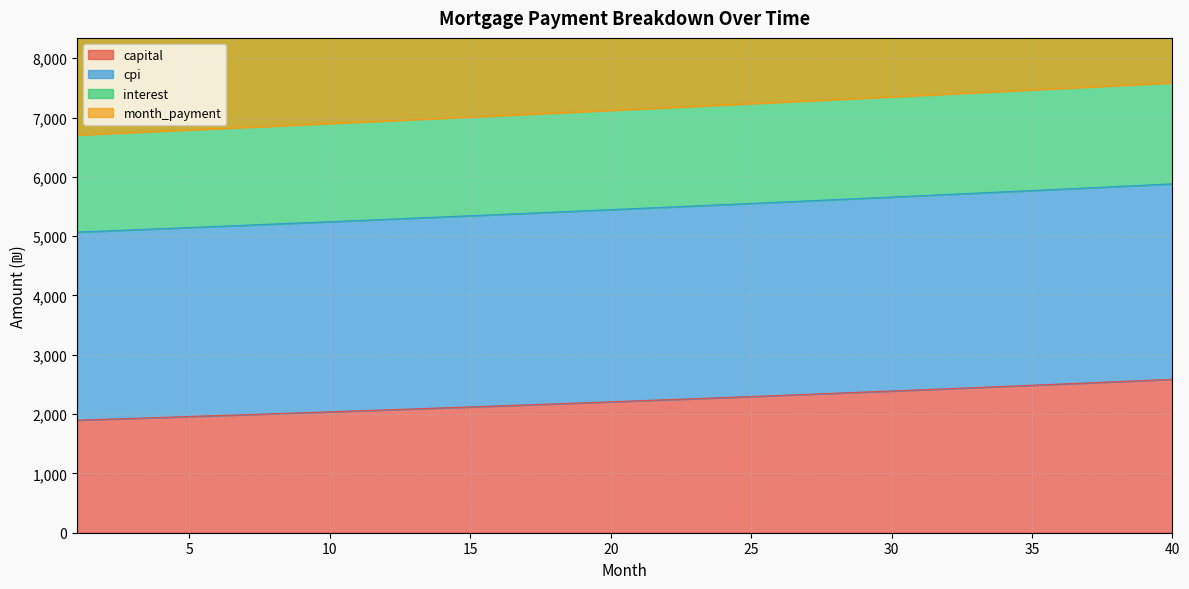

Does the chart display data point markers on the line(s)?

No